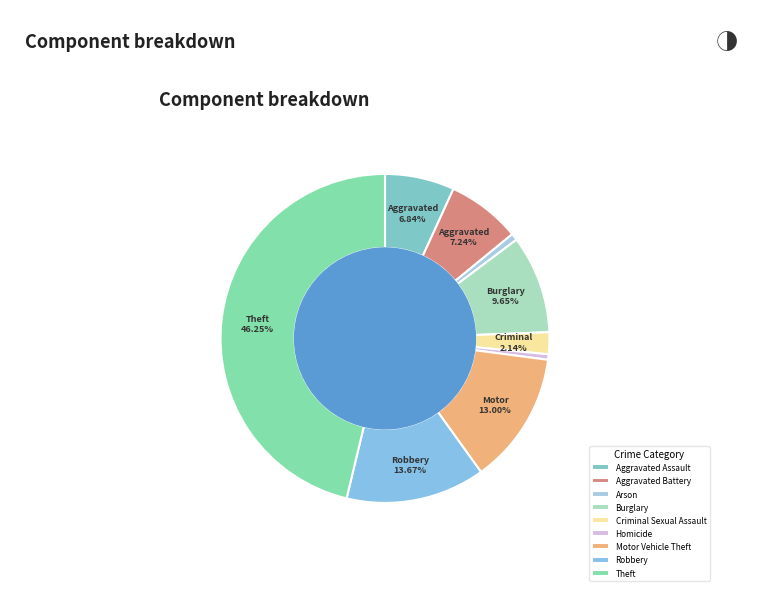

Which slice is the largest?

Theft